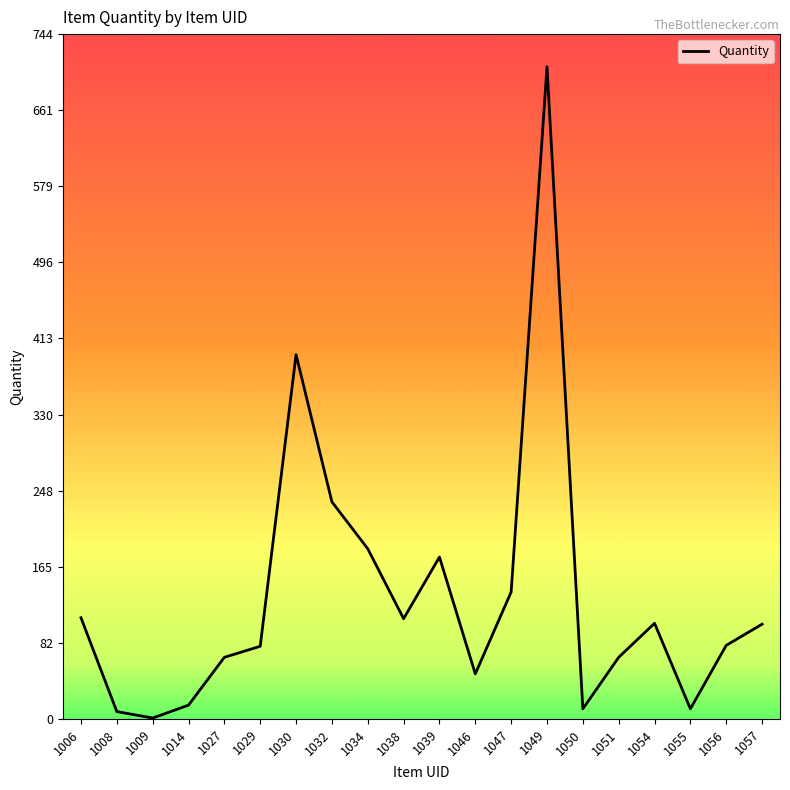

True or false: there are more than 0 points higher than both neighbors.

True